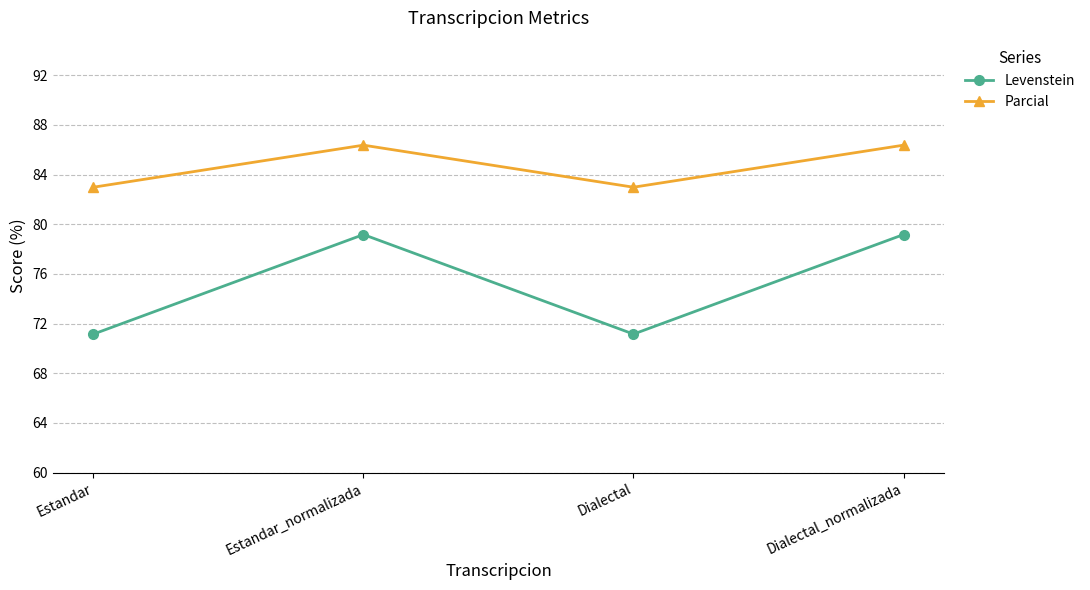

Which series has the largest range (max minus min)?

Levenstein